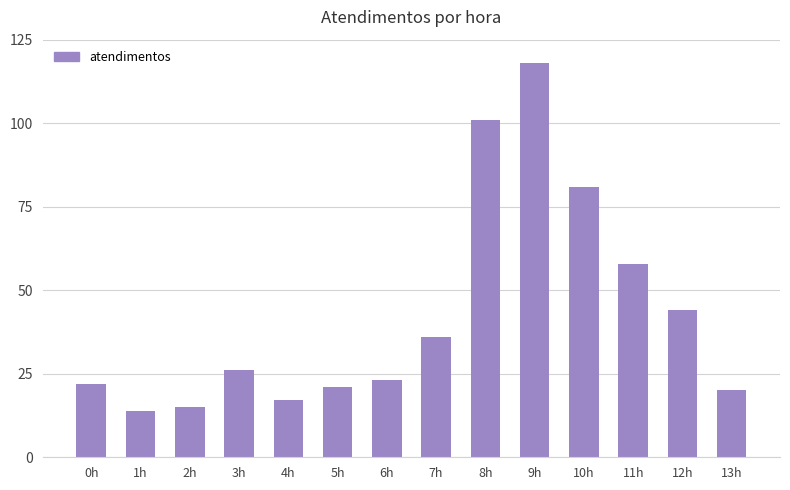

How many bars are there in total?

14